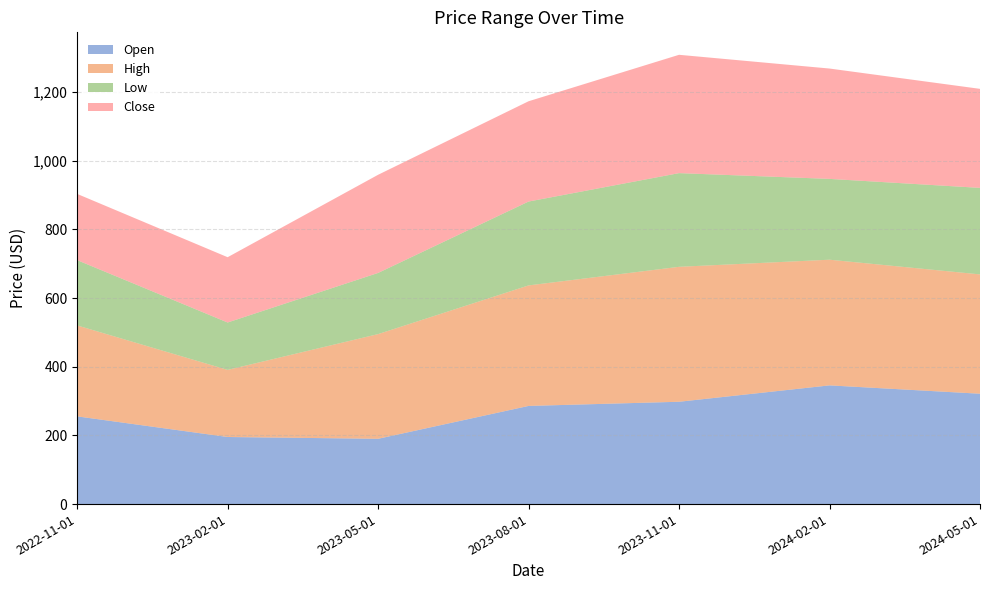

Reading left to right, transcribe all the data shown in this chart.

Open: 255.4	195.4	190.1	285.9	298.0	345.7	321.4
High: 264.9	195.4	304.9	351.0	393.0	366.0	347.5
Low: 190.1	138.0	178.1	244.2	272.8	235.3	251.9
Close: 192.9	190.1	285.9	292.1	344.6	321.4	288.4